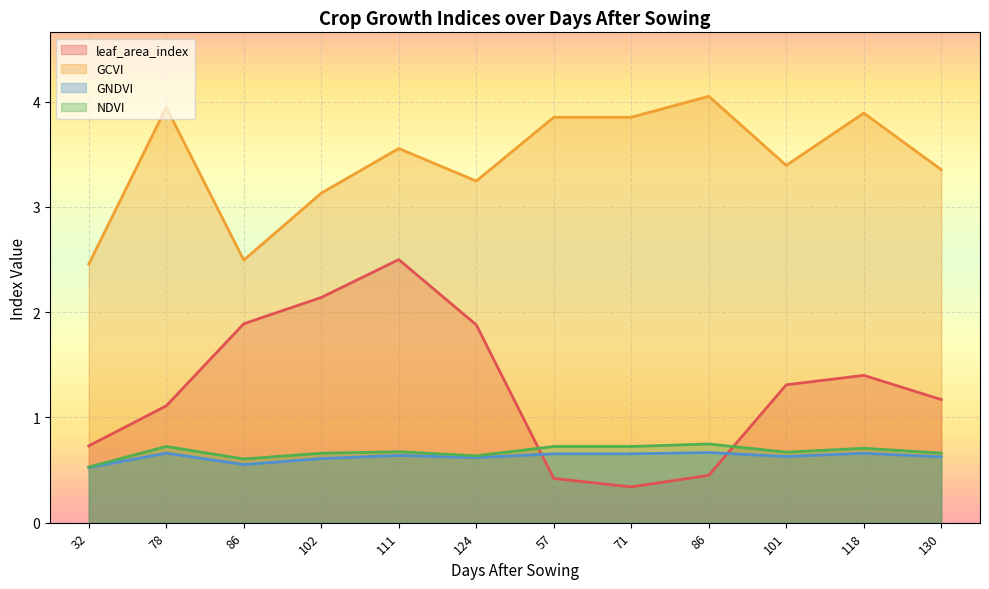

Reading left to right, list all the values displayed in this chart.

leaf_area_index: 0.7	1.1	1.9	2.1	2.5	1.9	0.4	0.3	0.5	1.3	1.4	1.2
GCVI: 2.5	3.9	2.5	3.1	3.6	3.2	3.9	3.9	4.1	3.4	3.9	3.4
GNDVI: 0.5	0.7	0.6	0.6	0.6	0.6	0.7	0.7	0.7	0.6	0.7	0.6
NDVI: 0.5	0.7	0.6	0.7	0.7	0.6	0.7	0.7	0.7	0.7	0.7	0.7